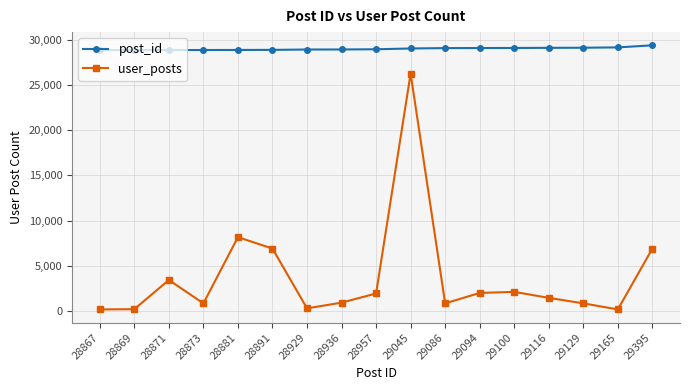

Between 28881 and 28891, which series saw the biggest shift?

user_posts